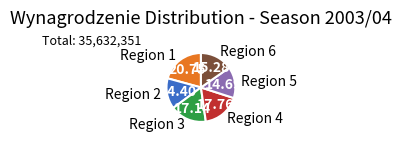

Between Region 6 and Region 2, which is larger?

Region 6